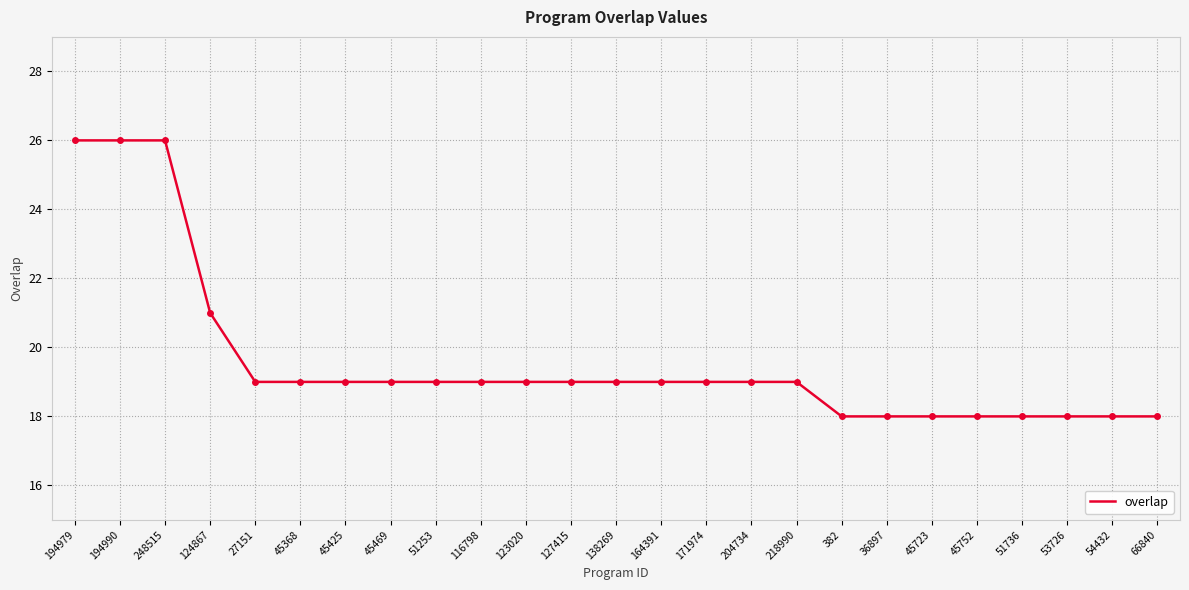

Between 66840 and 45469, which is larger?

45469